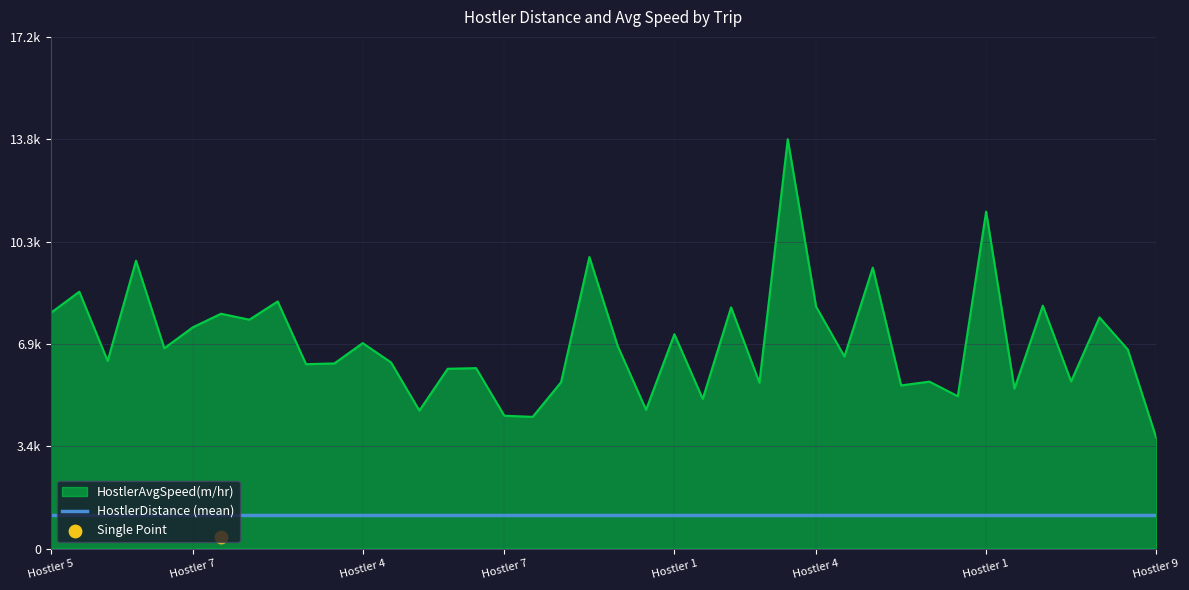

Which has a higher value, 6 or 8?

8